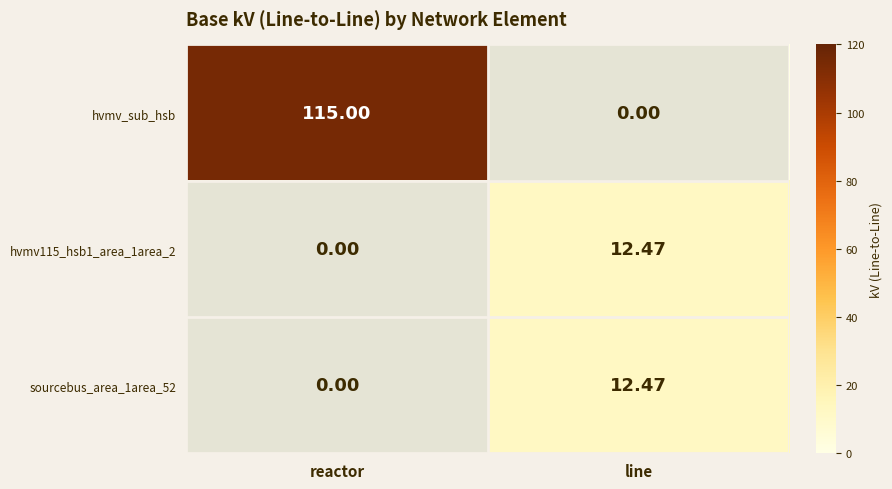

At which label does hvmv115_hsb1_area_1area_2 first exceed 12?

line